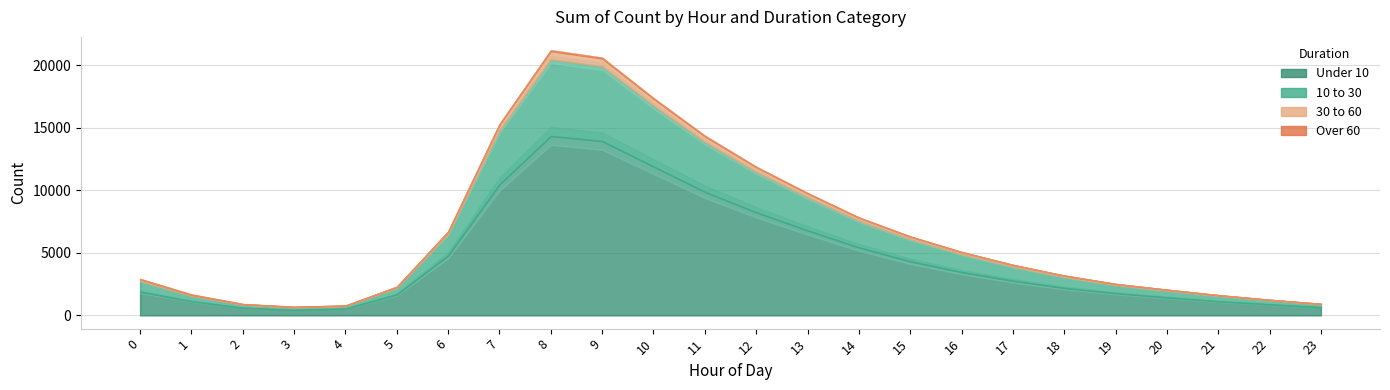

The 10 to 30 series shows 2381 at 7. True or false?

False